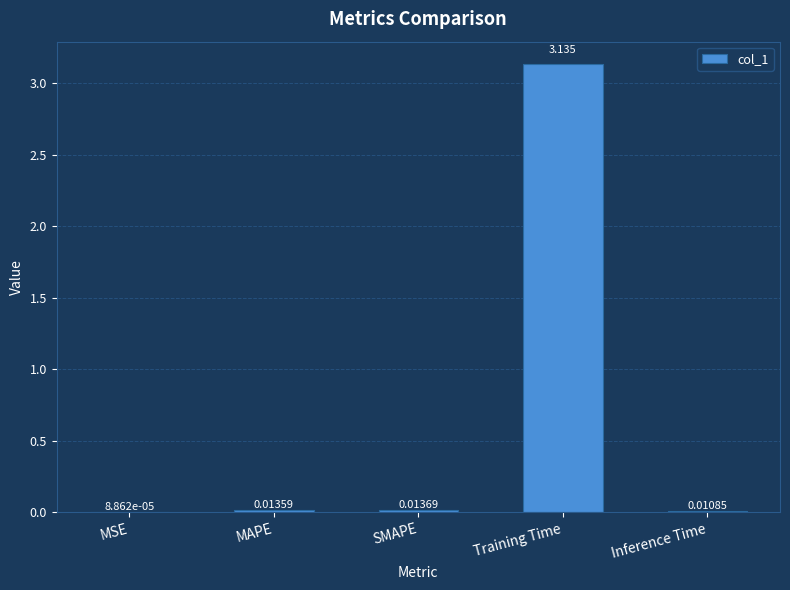

Where is the data nearest to the value 1?

SMAPE